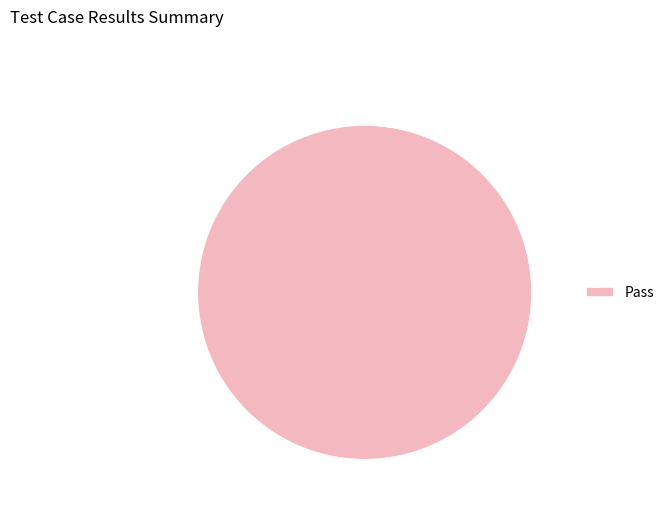

Is it true that Pass is 100% of the pie?

True